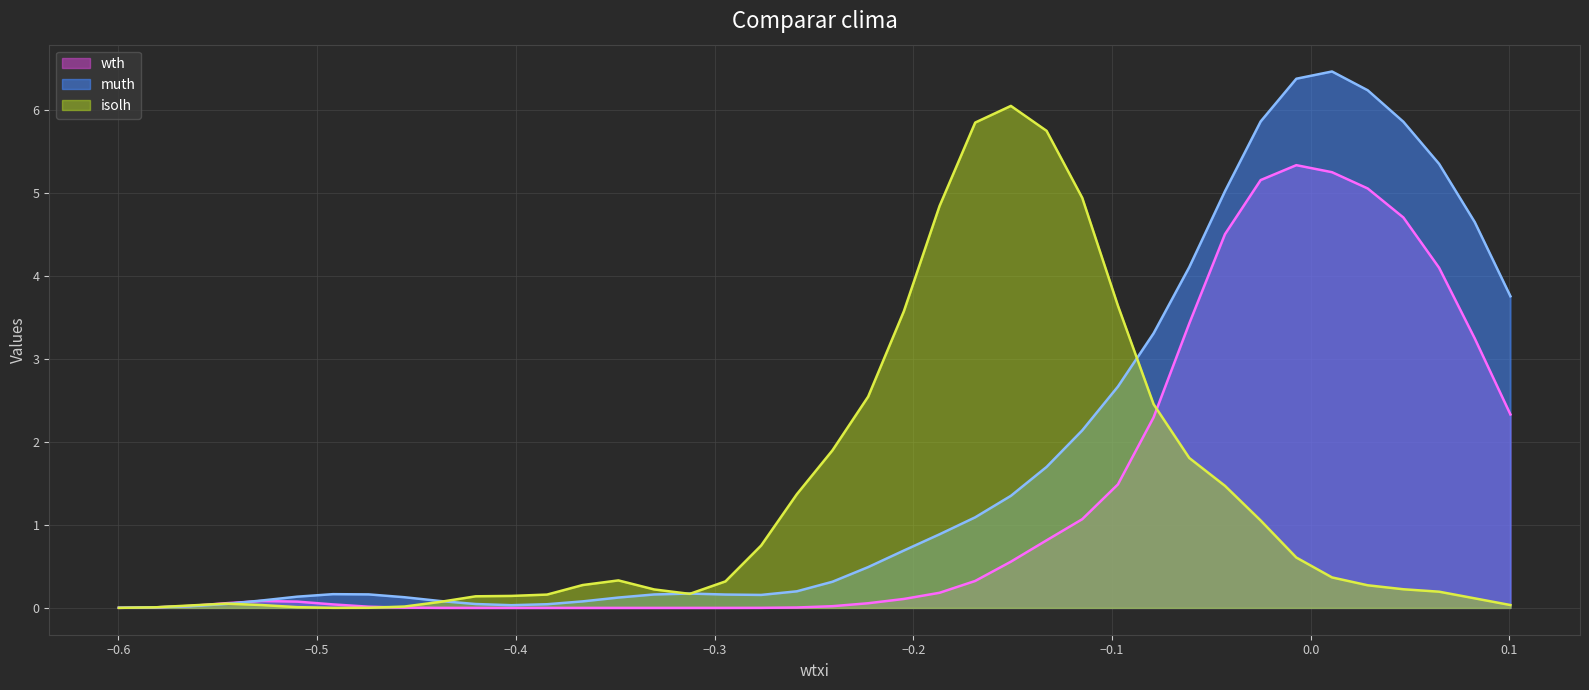

Which series has the largest total across all categories?

muth